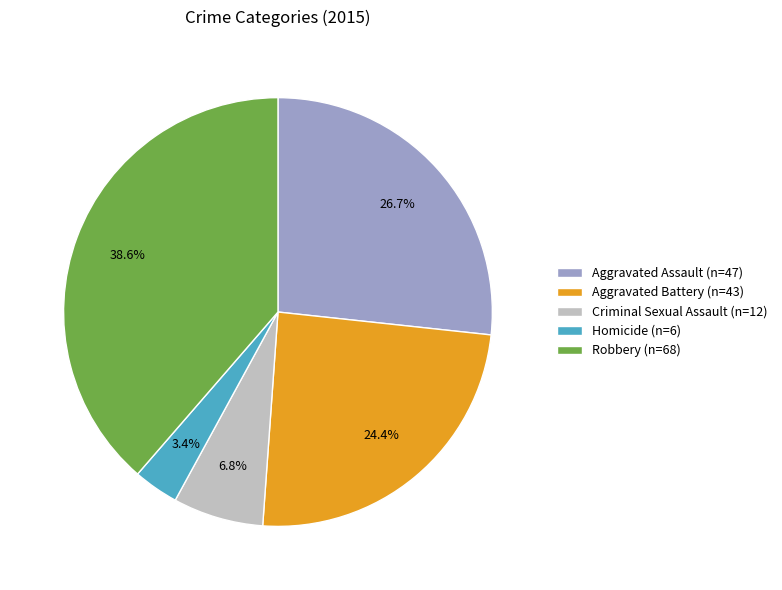

True or false: Homicide accounts for 3% of the total.

True